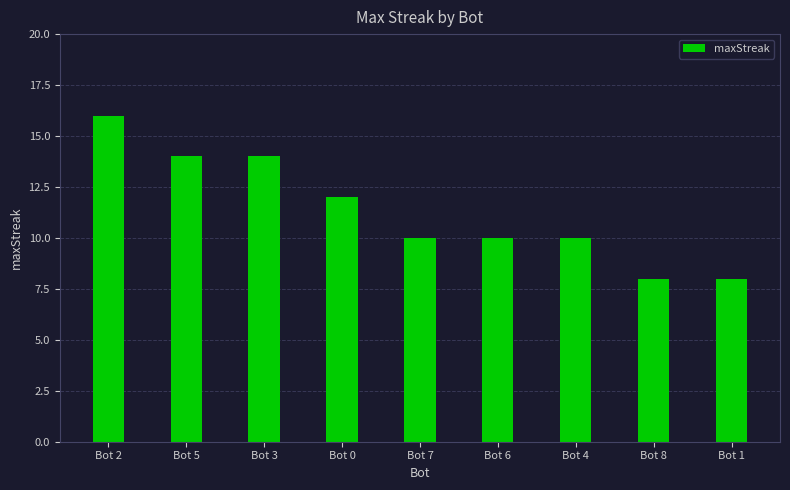

What is the difference between the second highest and minimum values?

6